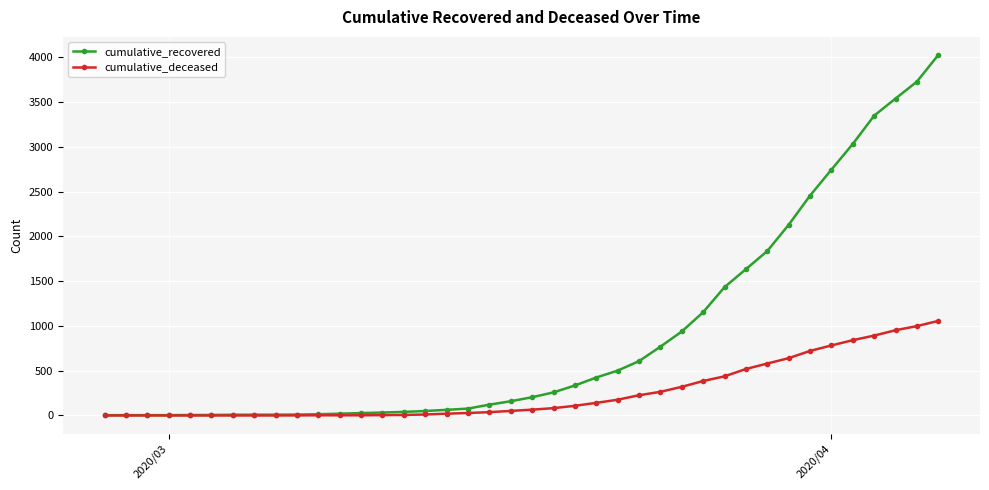

What are all the series names shown in the legend?

cumulative_recovered, cumulative_deceased